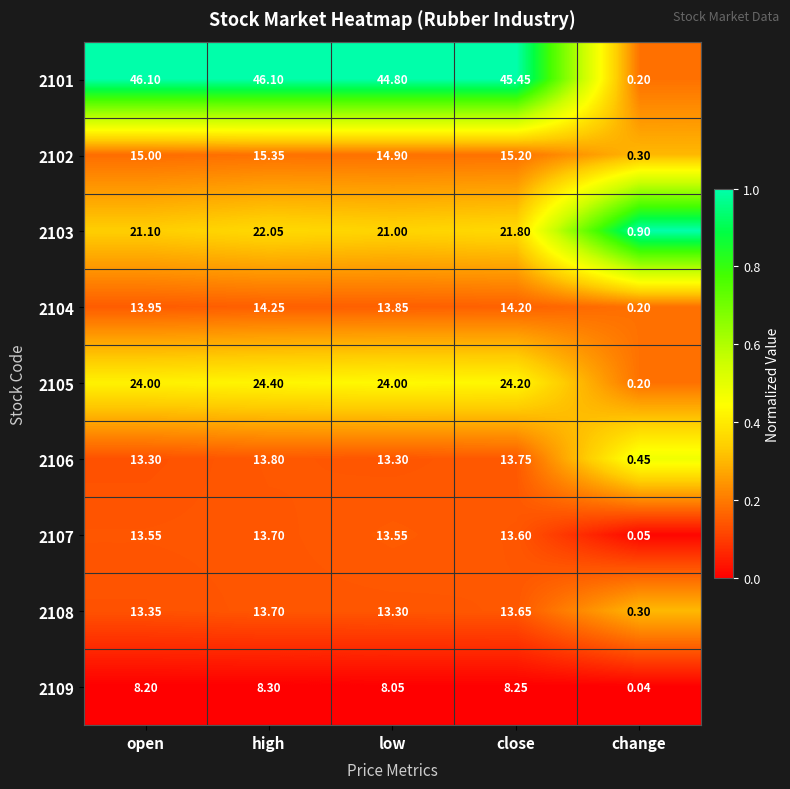

List the labels in order of 2102 value, smallest first.

change, low, open, close, high